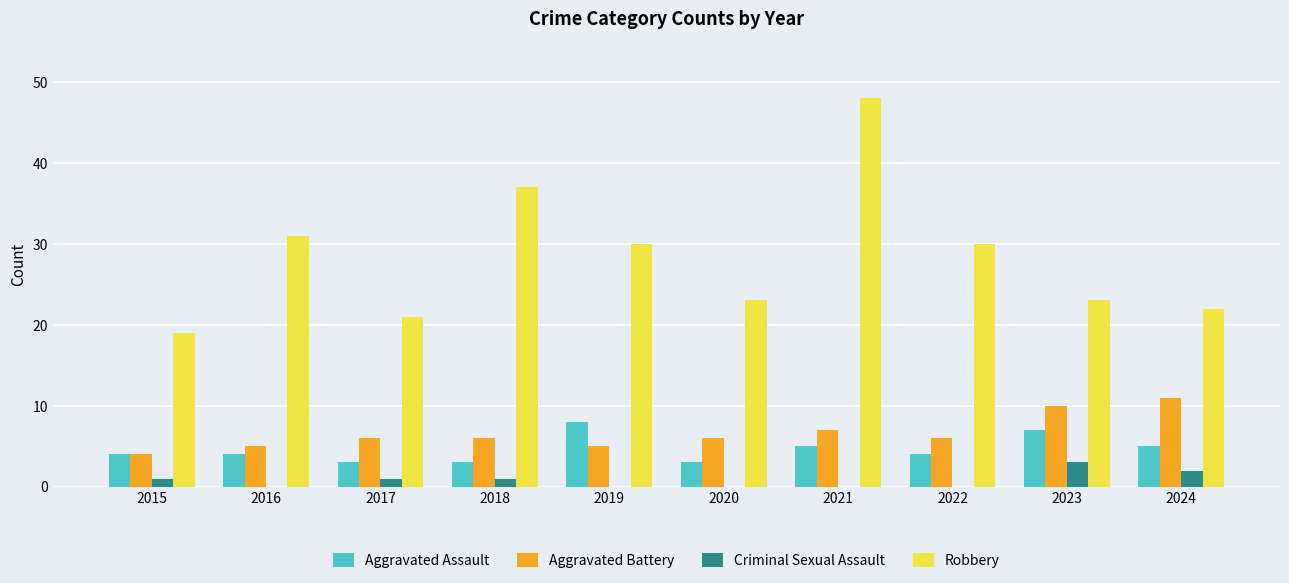

Read the Aggravated Battery value at 2023.

10